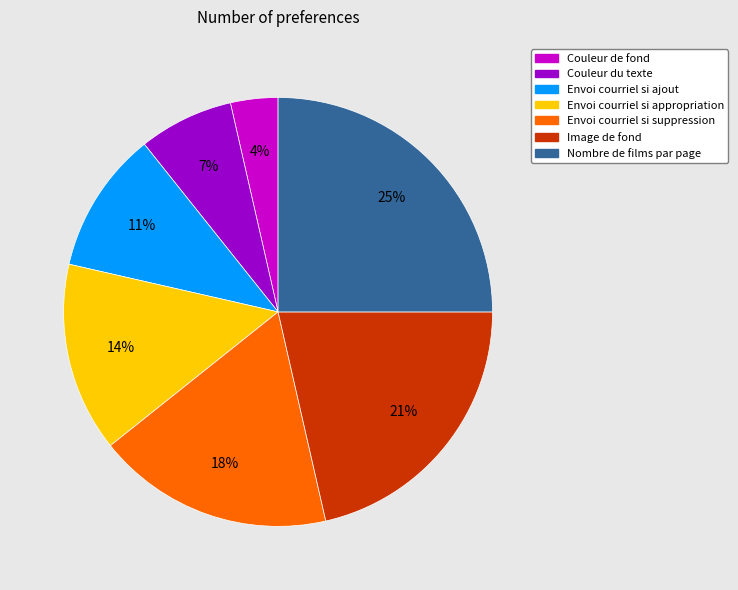

To the nearest percent, what is the difference between the largest and smallest slice percentages?

21%